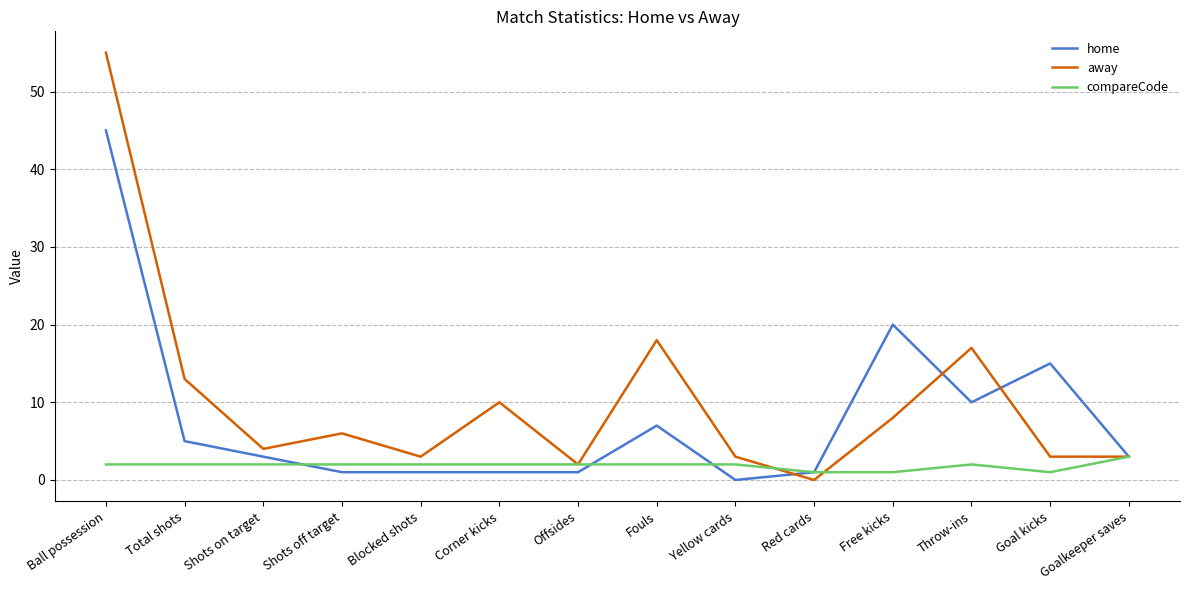

Where is home nearest to the value 22?

Free kicks